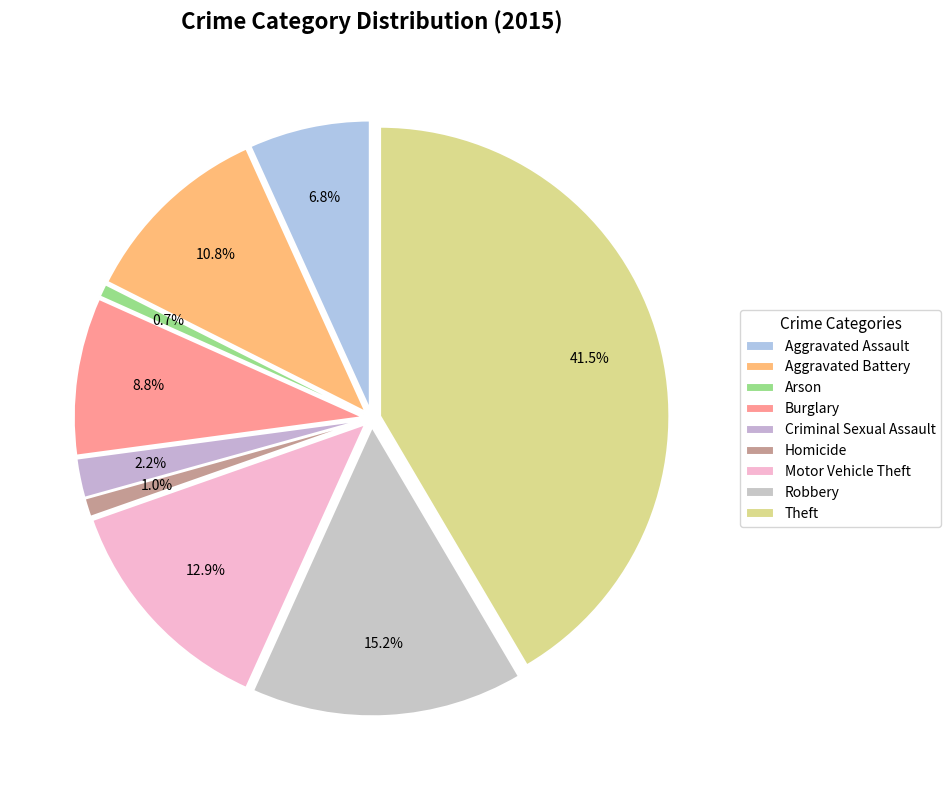

To the nearest percent, what percentage of the pie is Aggravated Battery?

11%